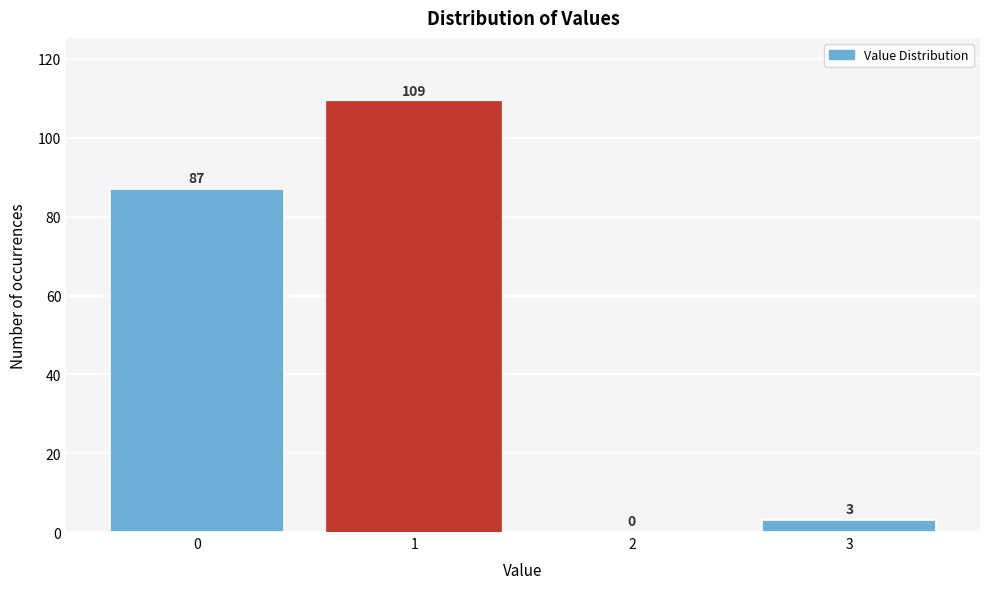

Reading left to right, list all the values displayed in this chart.

0=87	1=109	2=0	3=3